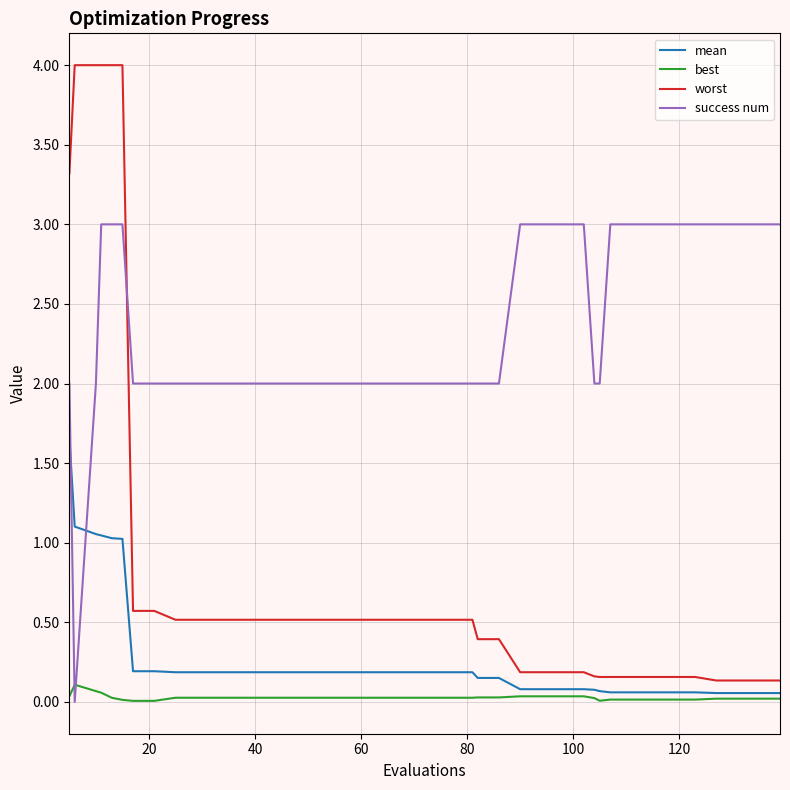

Which series has the largest range (max minus min)?

worst